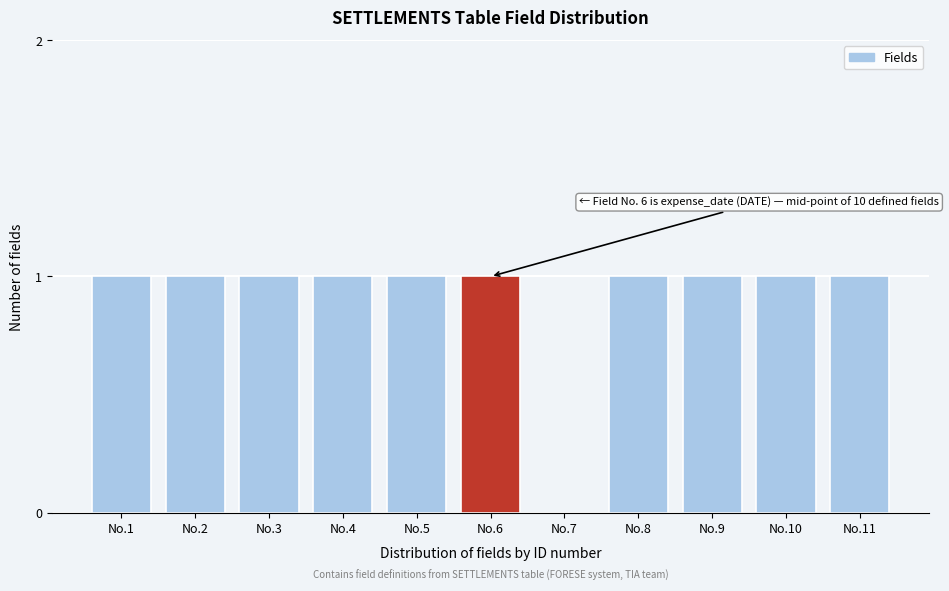

Reading right to left, list all the values displayed in this chart.

No.11=1	No.10=1	No.9=1	No.8=1	No.7=0	No.6=1	No.5=1	No.4=1	No.3=1	No.2=1	No.1=1